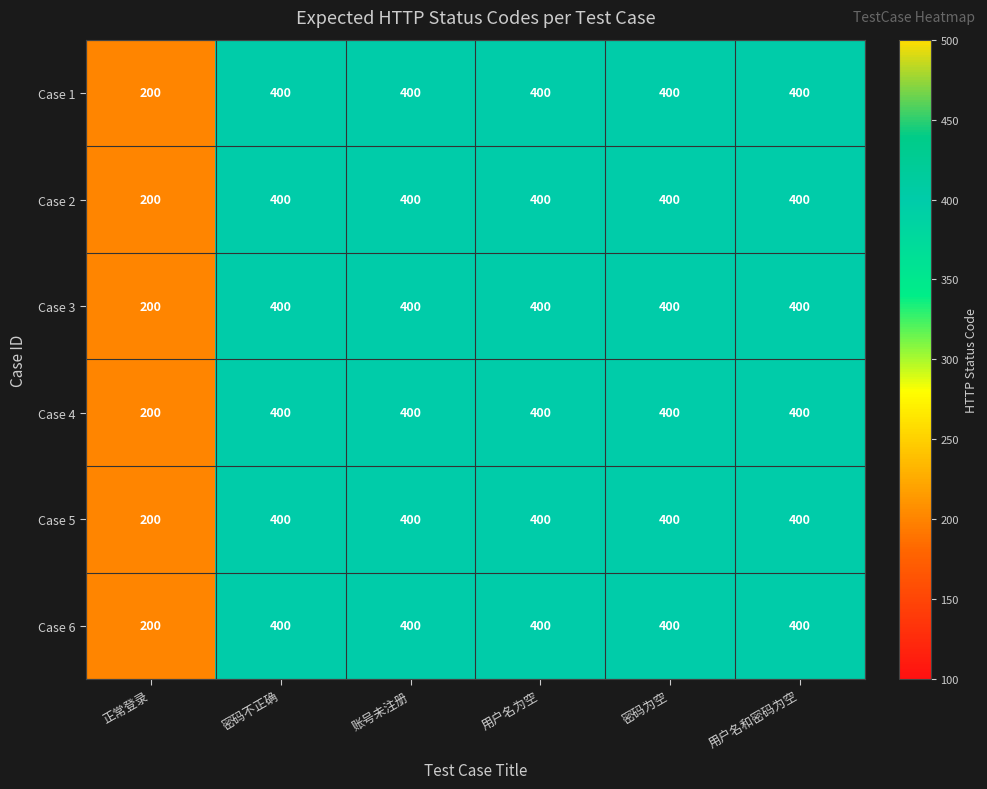

True or false: Case 3 has a value of 400 at 用户名为空.

True